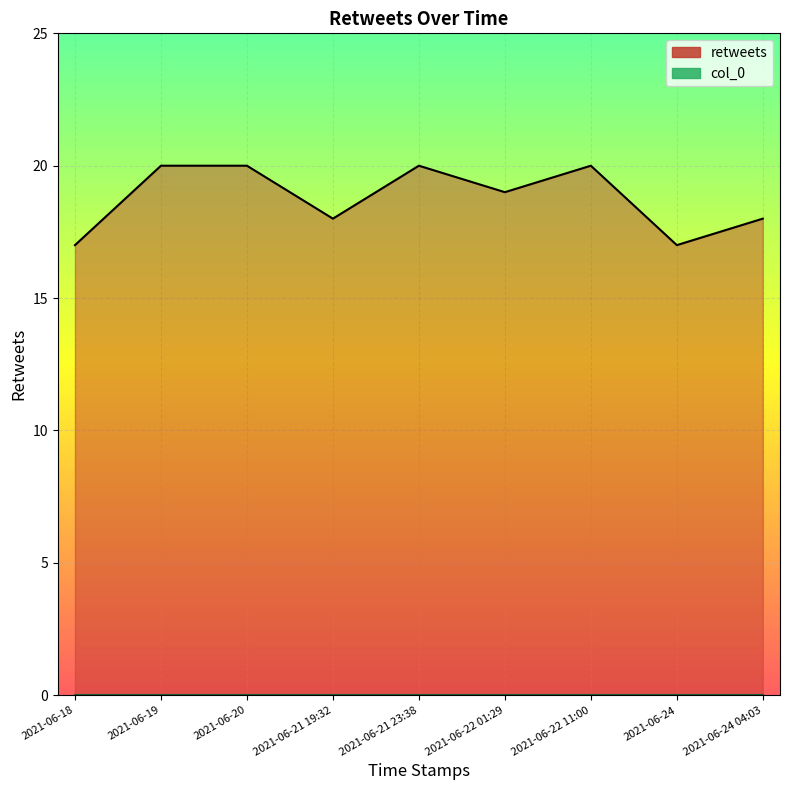

True or false: col_0 has more than 0 points higher than both neighbors.

False